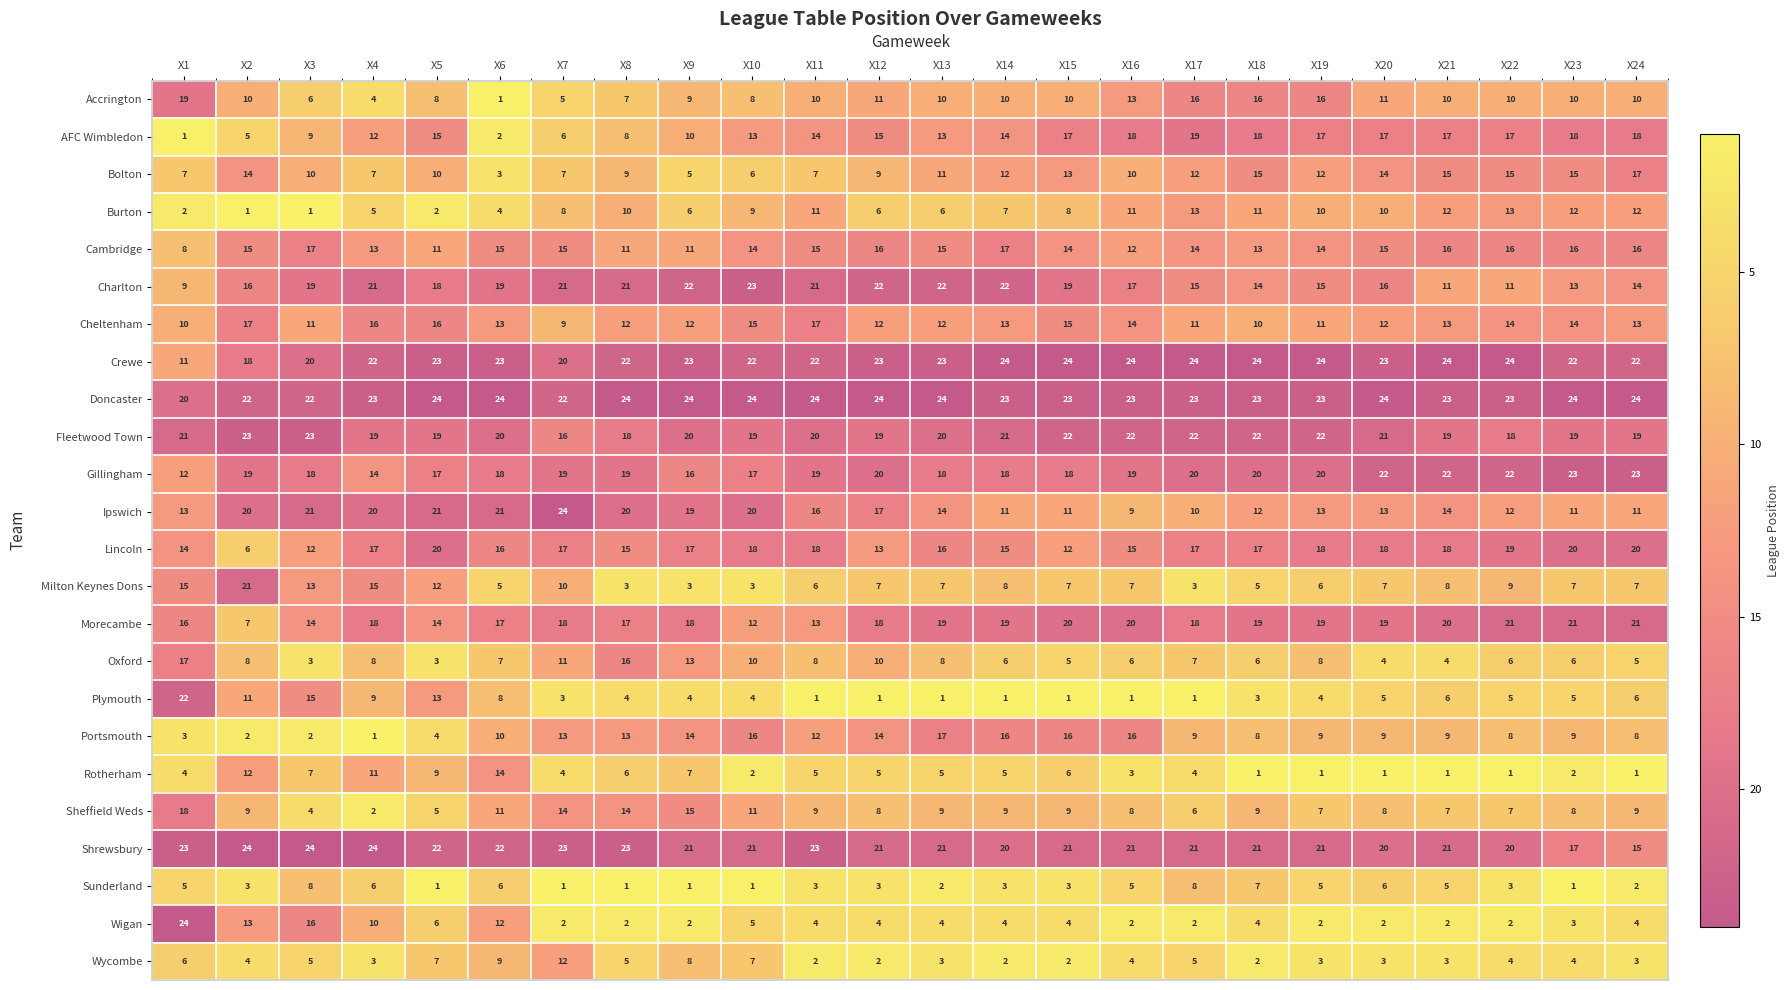

At X9, list the series in order from smallest to largest.

Sunderland, Wigan, Milton Keynes Dons, Plymouth, Bolton, Burton, Rotherham, Wycombe, Accrington, AFC Wimbledon, Cambridge, Cheltenham, Oxford, Portsmouth, Sheffield Weds, Gillingham, Lincoln, Morecambe, Ipswich, Fleetwood Town, Shrewsbury, Charlton, Crewe, Doncaster